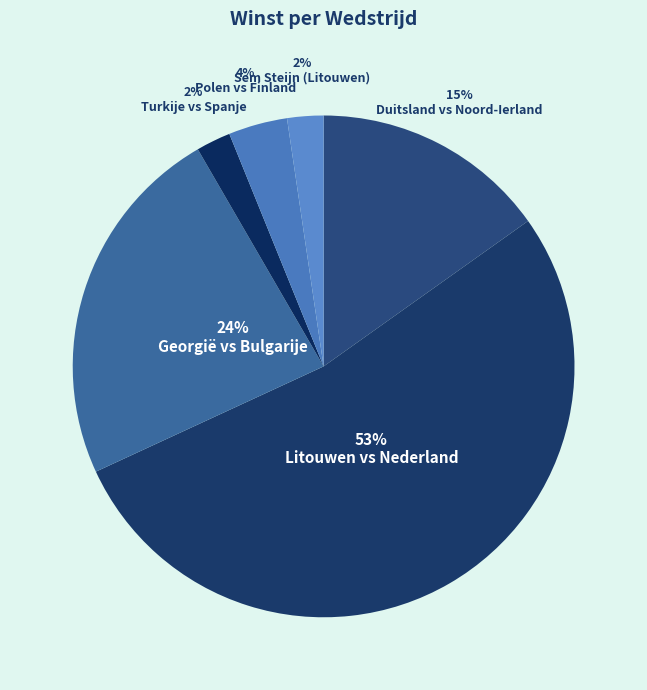

Does Turkije vs Spanje represent more than half of the total?

No